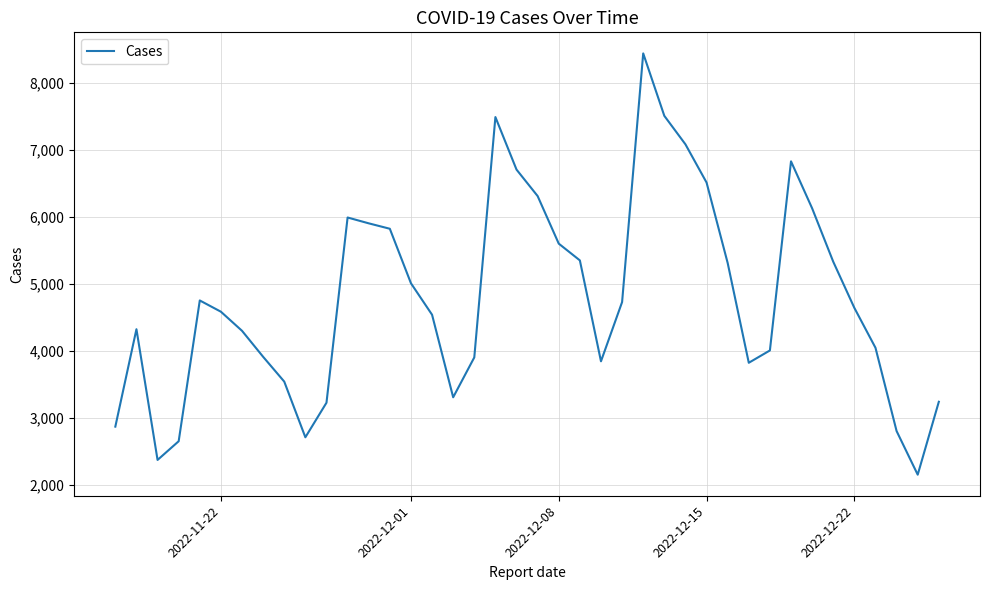

How many lines are shown in the chart?

1